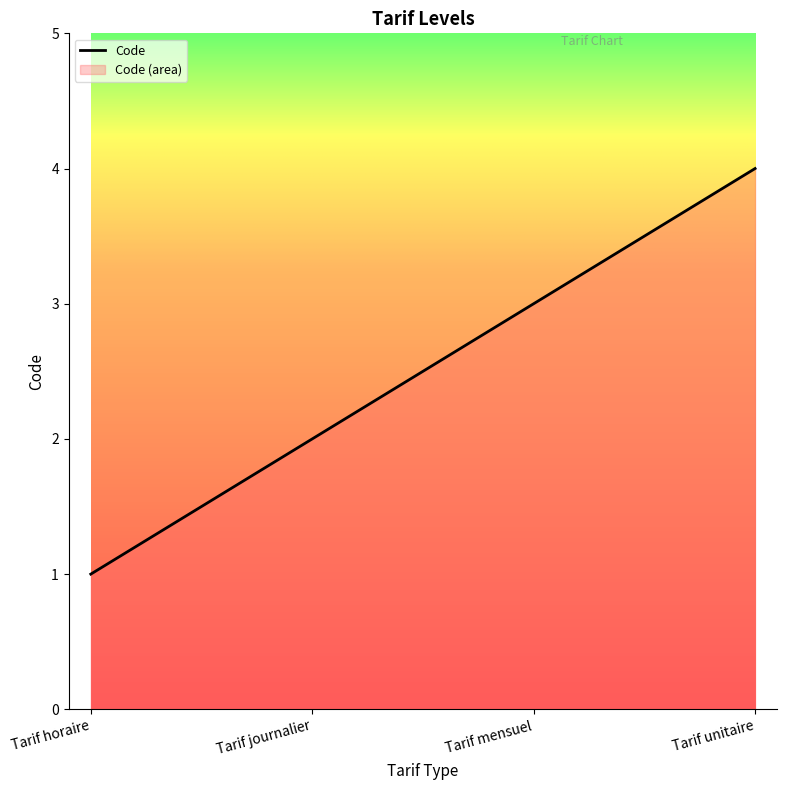

Where does the data first go above 3?

Tarif unitaire